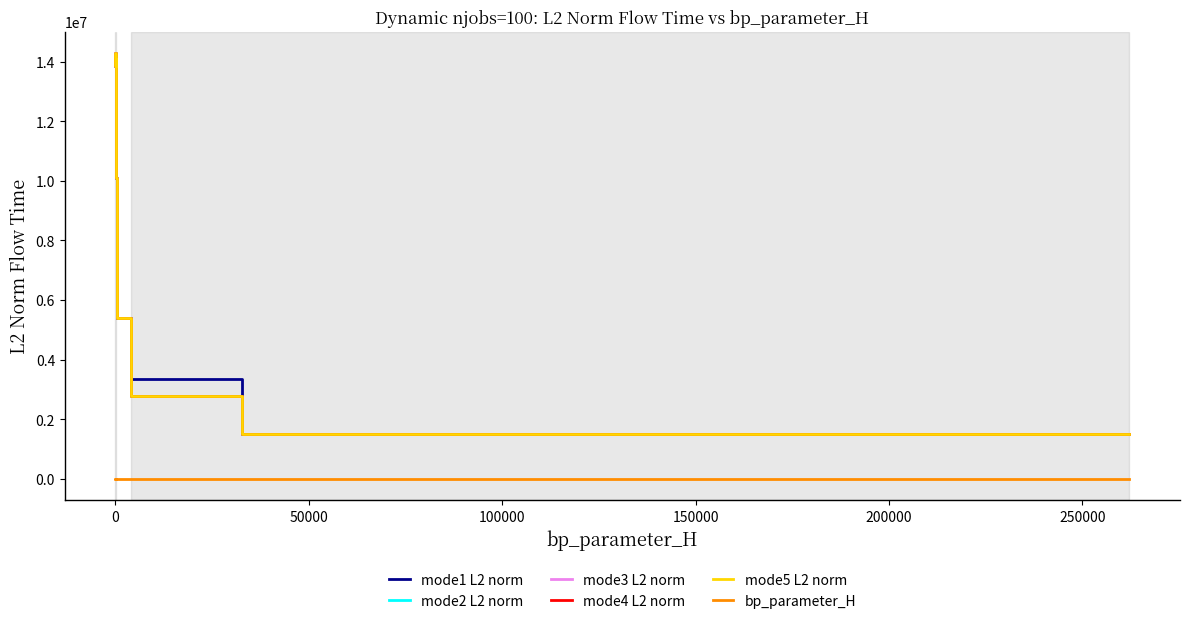

How many interior local valleys does the mode3 L2 norm series have?

1